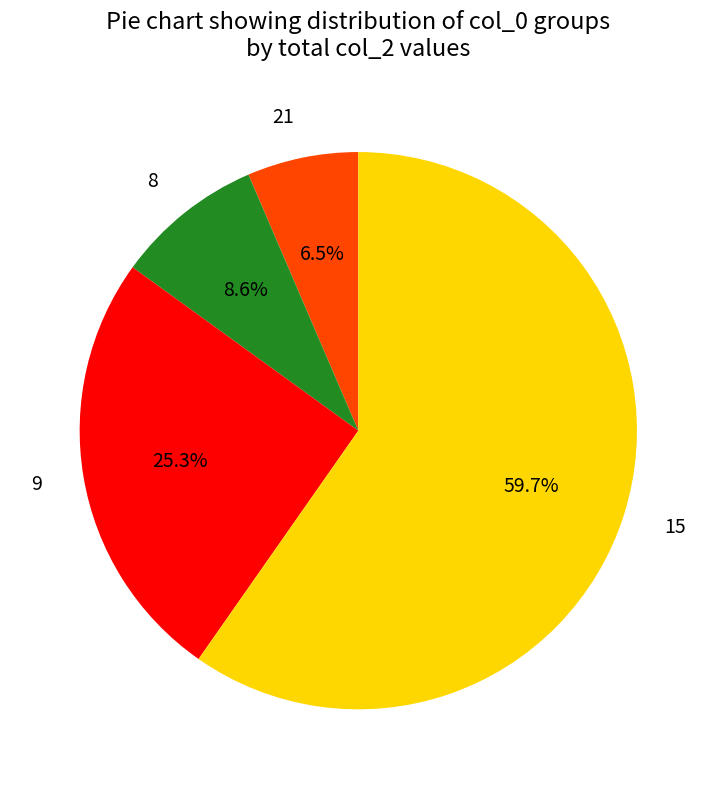

How much of the chart is everything except 21?

93.5%